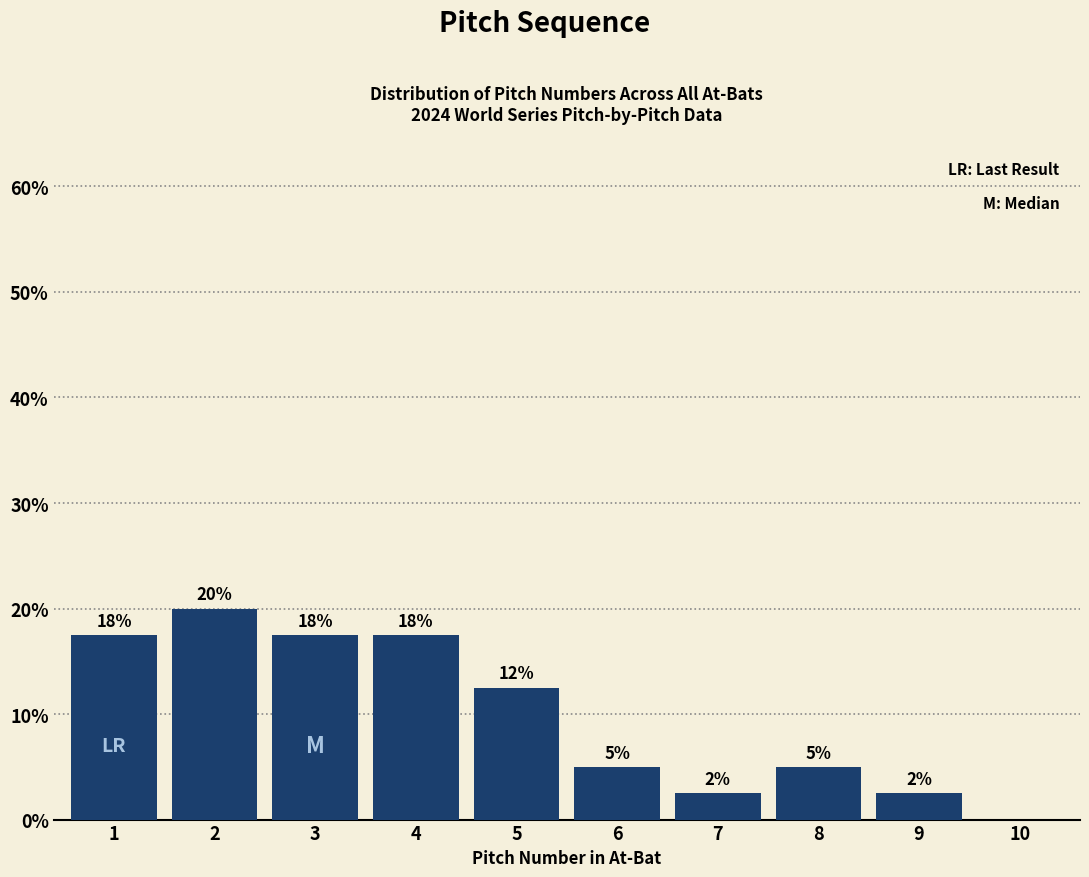

Are the bars horizontal?

No